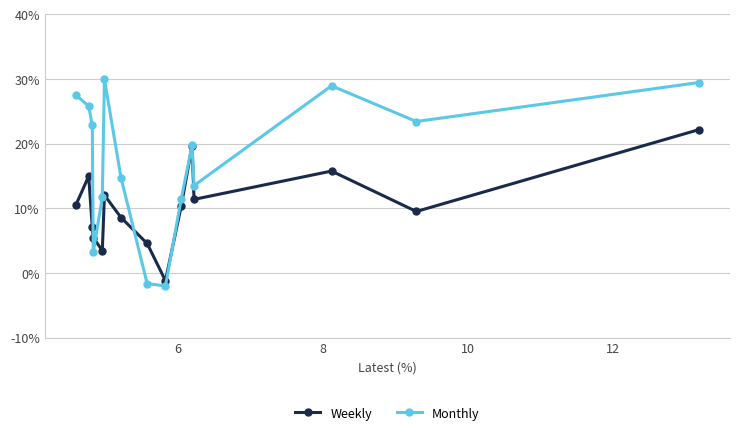

Reading left to right, transcribe all the data shown in this chart.

Weekly: 22.1	9.5	15.7	11.4	19.7	10.3	-1.2	4.5	8.6	12.0	3.4	5.5	7.0	14.9	10.5
Monthly: 29.4	23.4	28.9	13.5	19.7	11.4	-2.0	-1.7	14.7	29.9	11.7	3.2	22.8	25.8	27.5